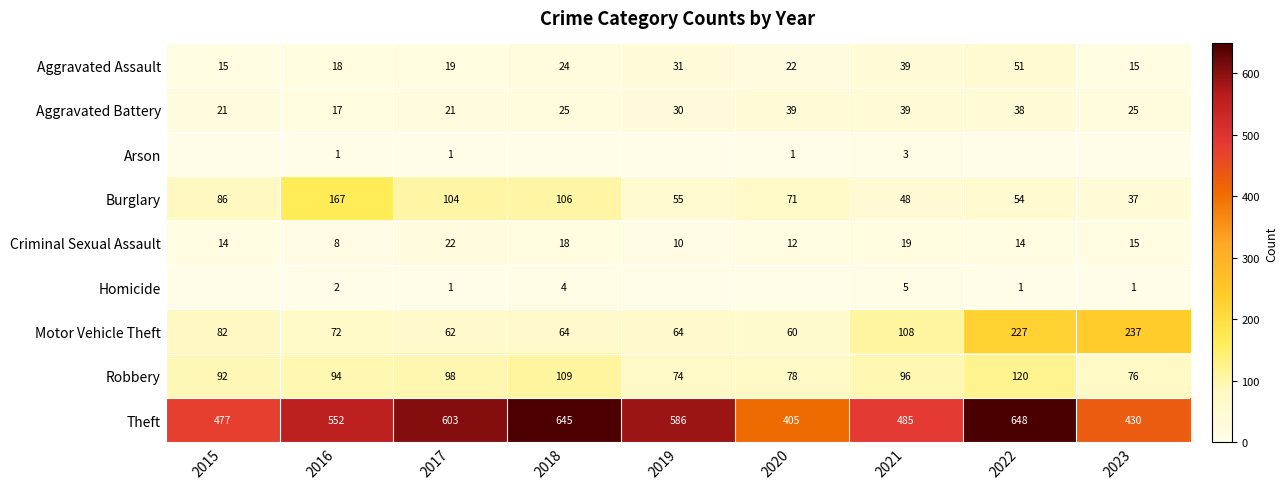

The value of Arson at 2019 is 2. True or false?

False